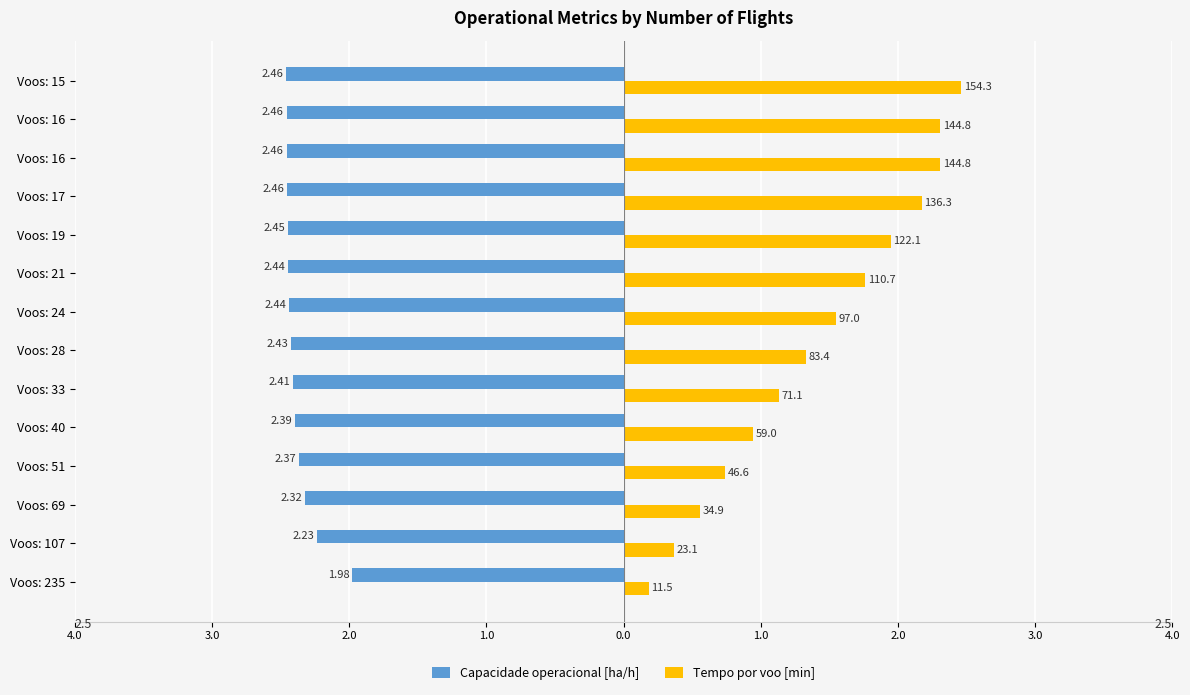

Which series has the largest range (max minus min)?

Tempo por voo [min]